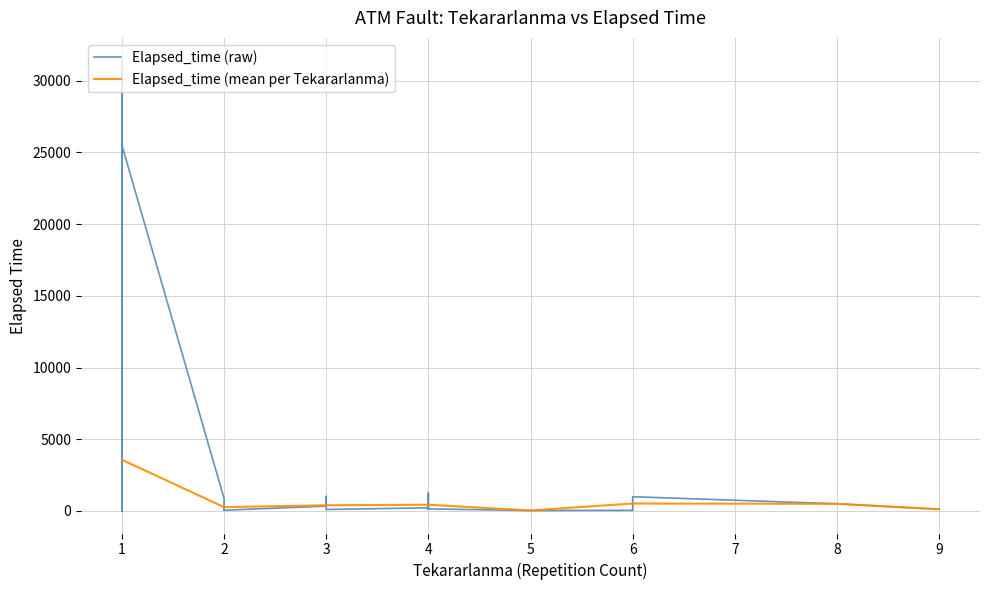

Is it true that Tekararlanma equals 8 at 18?

True